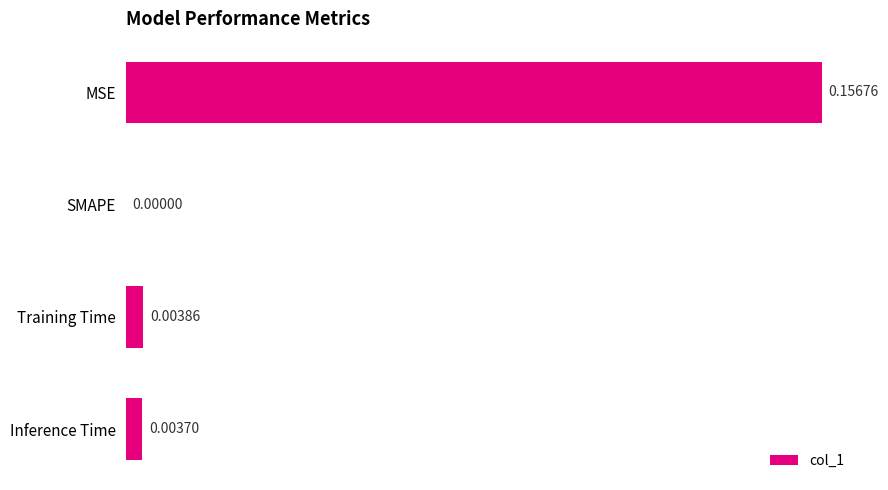

Where is the data nearest to the value 0?

SMAPE